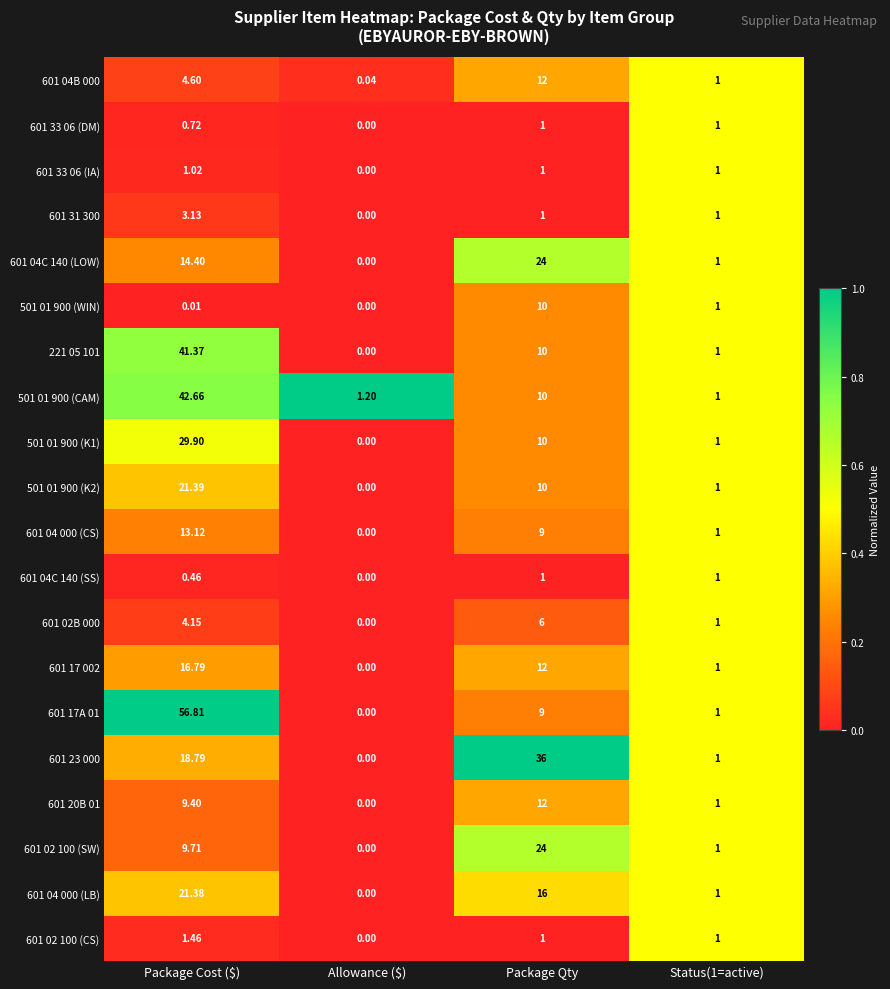

At which label does 601 17 002 reach its peak?

Package Cost ($)